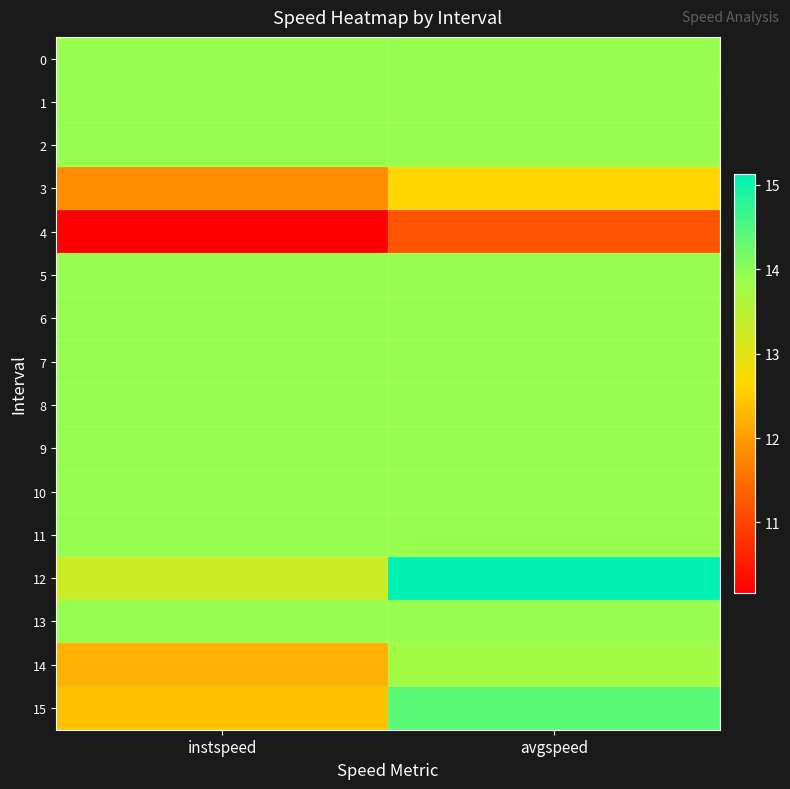

Reading right to left, what are all the values shown in this chart?

0: avgspeed=13.9	instspeed=13.9
1: avgspeed=13.9	instspeed=13.9
2: avgspeed=13.9	instspeed=13.9
3: avgspeed=12.6	instspeed=11.8
4: avgspeed=11.2	instspeed=10.2
5: avgspeed=13.9	instspeed=13.9
6: avgspeed=13.9	instspeed=13.9
7: avgspeed=13.9	instspeed=13.9
8: avgspeed=13.9	instspeed=13.9
9: avgspeed=13.9	instspeed=13.9
10: avgspeed=13.9	instspeed=13.9
11: avgspeed=13.9	instspeed=13.9
12: avgspeed=15.1	instspeed=13.3
13: avgspeed=13.9	instspeed=13.9
14: avgspeed=13.8	instspeed=12.2
15: avgspeed=14.4	instspeed=12.4